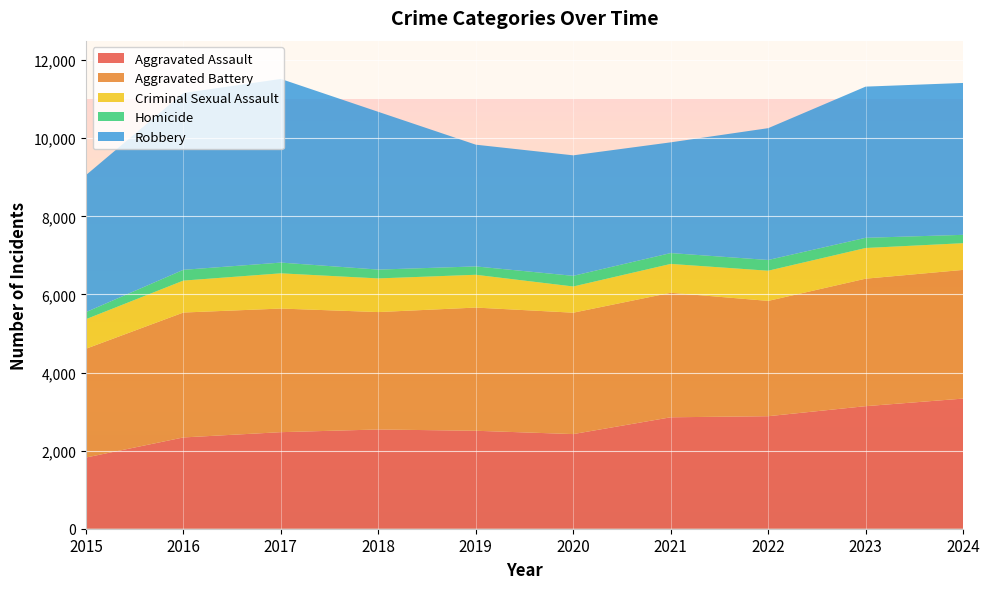

Reading left to right, extract all data points from this chart.

Aggravated Assault: 2015=1823	2016=2338	2017=2473	2018=2542	2019=2509	2020=2424	2021=2854	2022=2882	2023=3139	2024=3333
Aggravated Battery: 2015=2786	2016=3199	2017=3166	2018=3007	2019=3155	2020=3109	2021=3189	2022=2953	2023=3265	2024=3296
Criminal Sexual Assault: 2015=757	2016=818	2017=902	2018=862	2019=840	2020=671	2021=739	2022=773	2023=786	2024=684
Homicide: 2015=181	2016=276	2017=275	2018=226	2019=214	2020=273	2021=278	2022=275	2023=261	2024=214
Robbery: 2015=3508	2016=4529	2017=4704	2018=4040	2019=3118	2020=3086	2021=2836	2022=3376	2023=3872	2024=3890